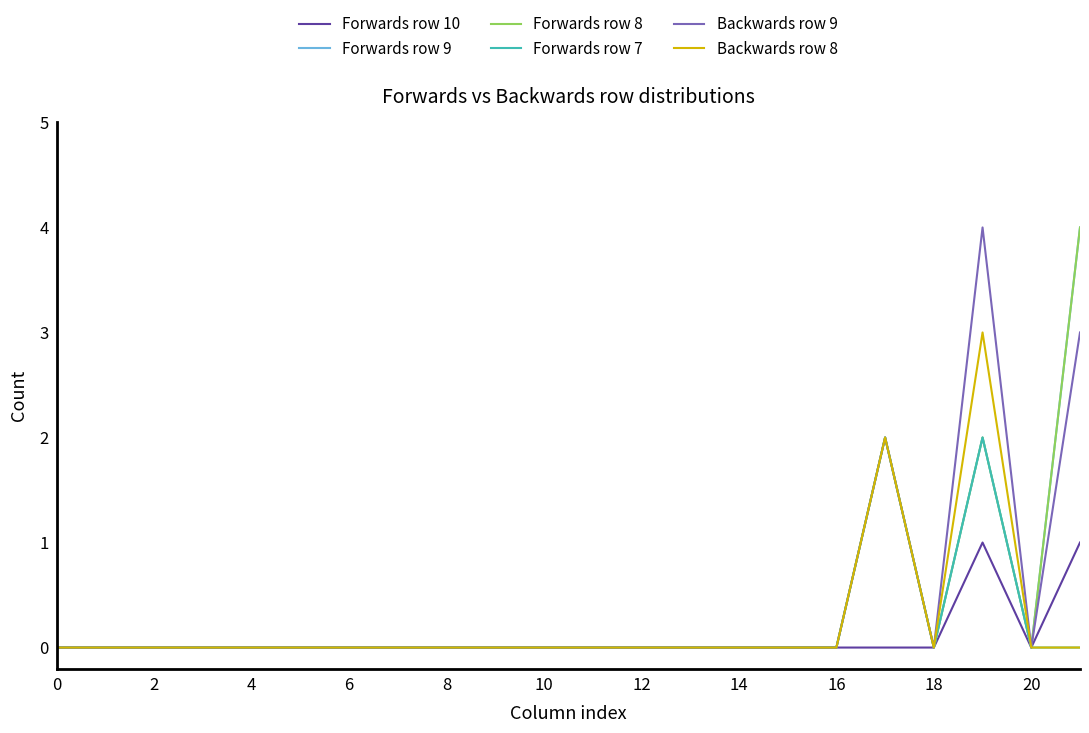

What is the difference between the maximum and minimum values in the Backwards row 8 series?

3